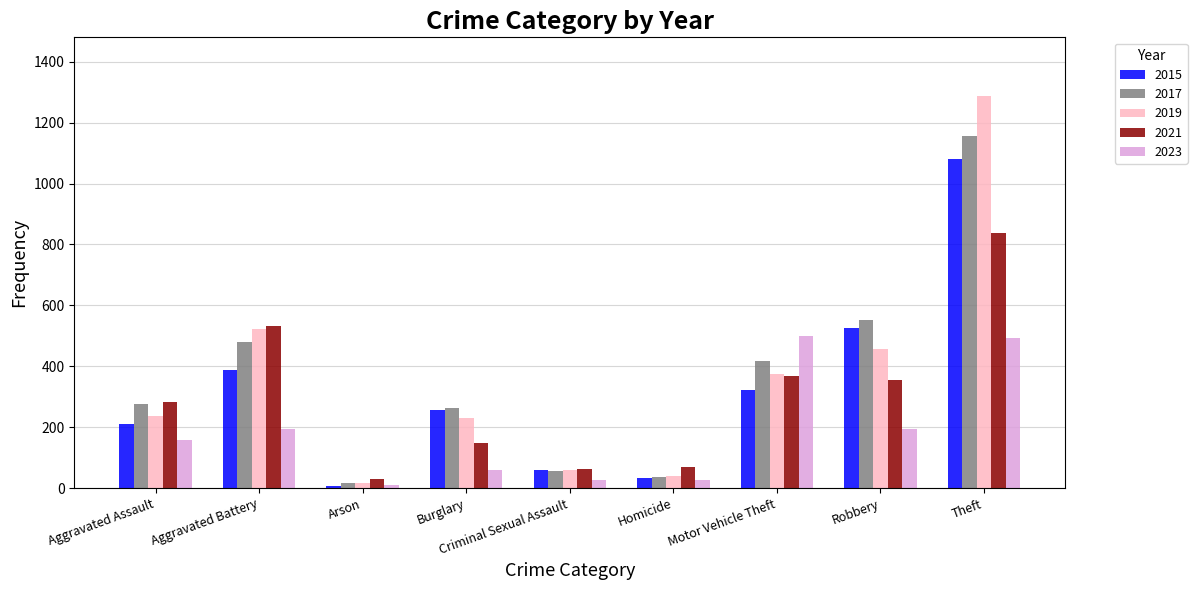

Read the 2019 value at Robbery.

458